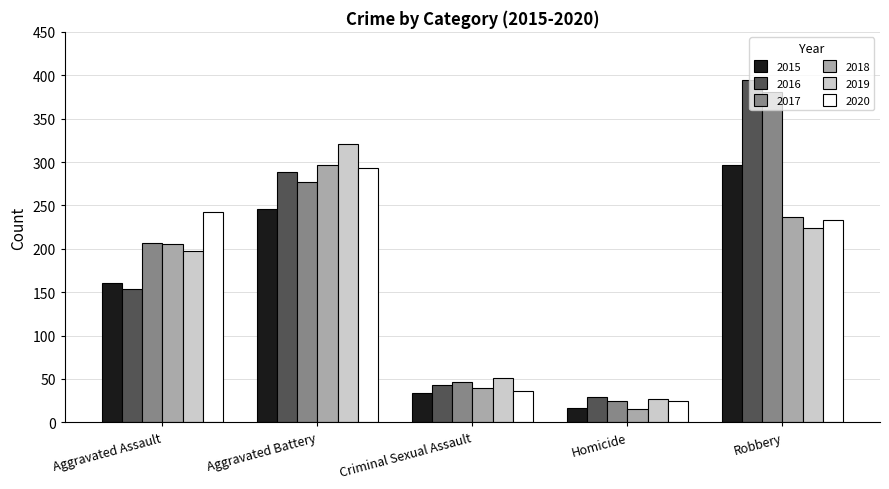

How many data points in 2020 are less than 233?

2